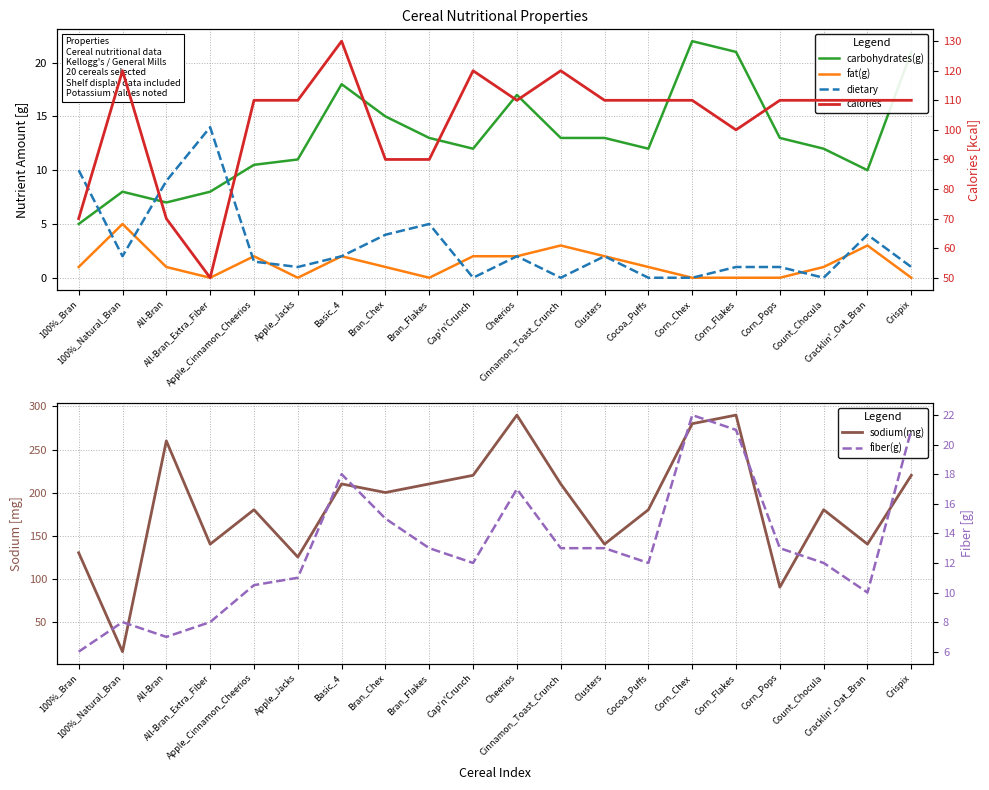

True or false: fiber(g) has more than 0 interior local peaks.

True